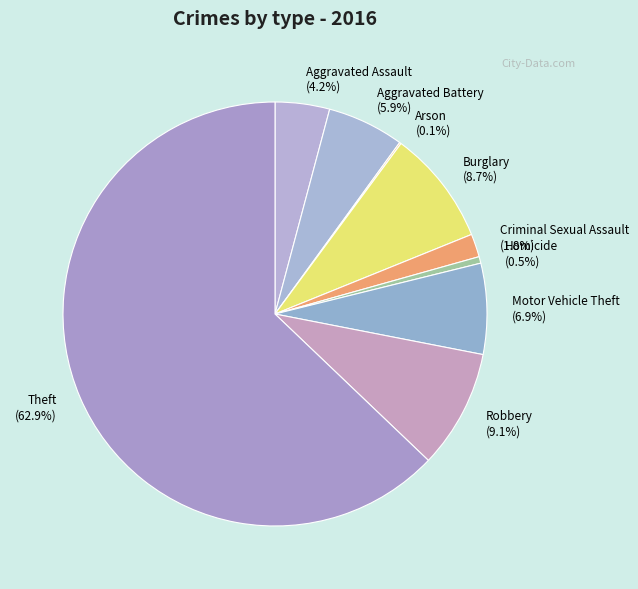

True or false: Burglary accounts for 21% of the total.

False